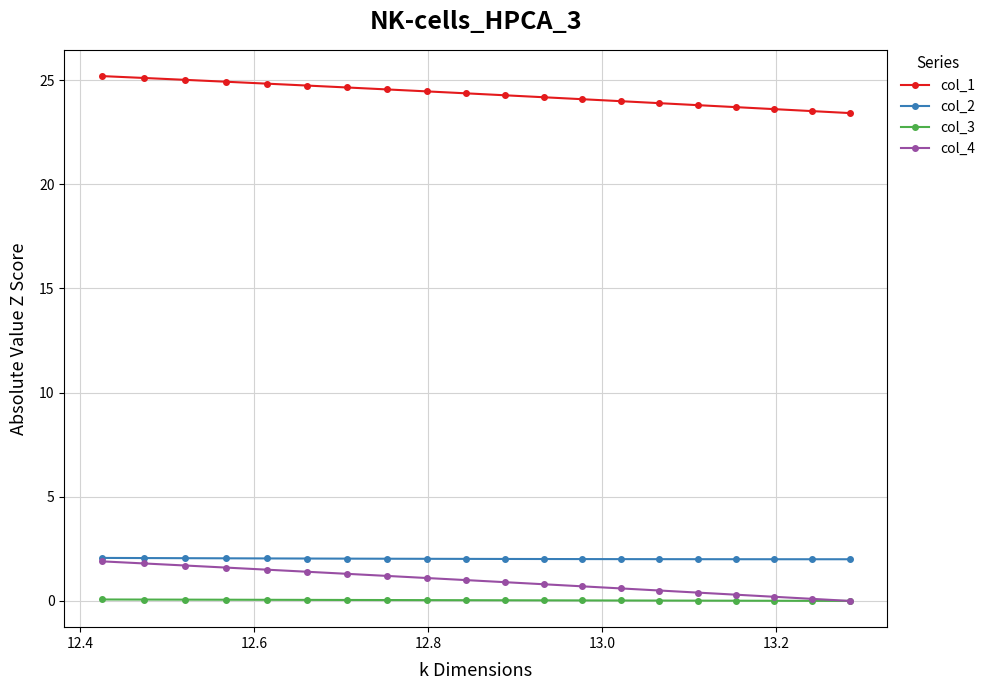

Which series has the largest total across all categories?

col_1